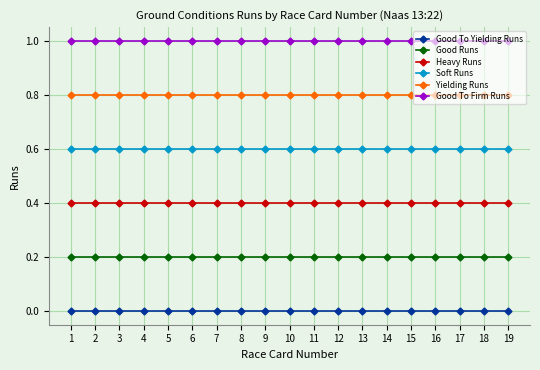

Which series has the largest range (max minus min)?

Good To Yielding Runs